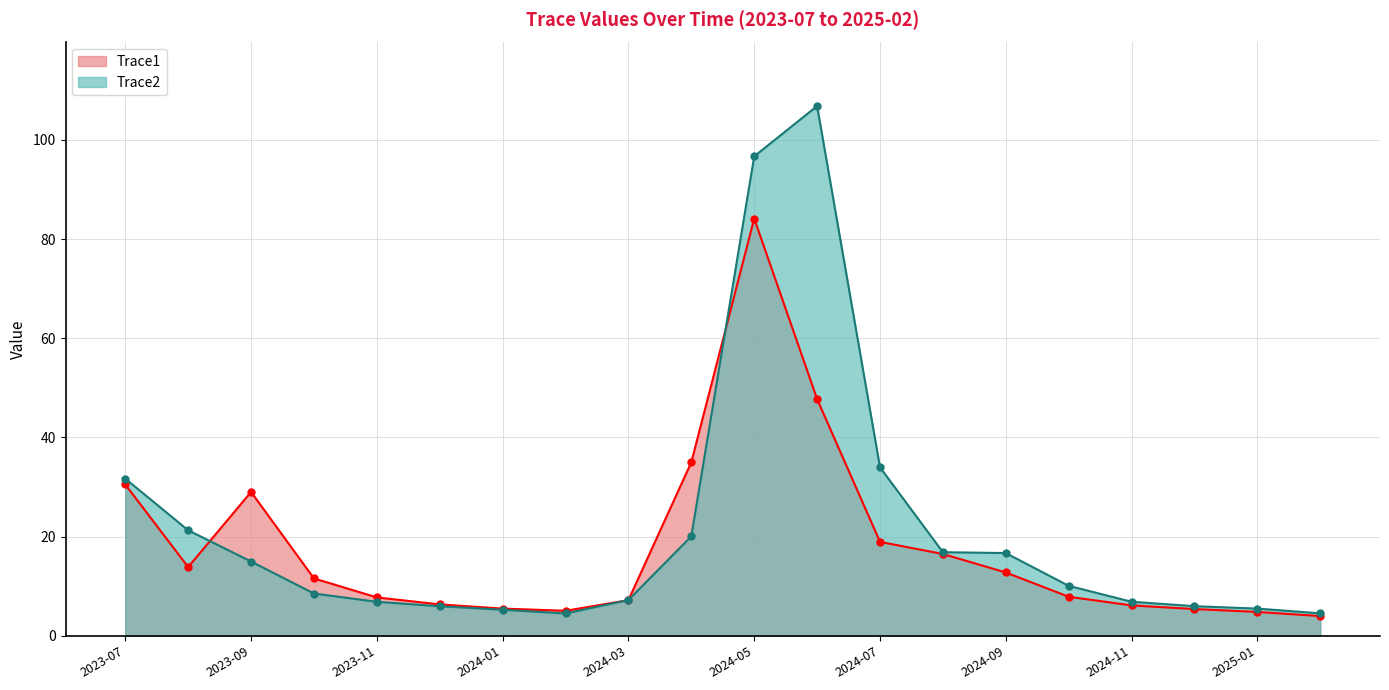

At how many categories does at least one series exceed 99?

1